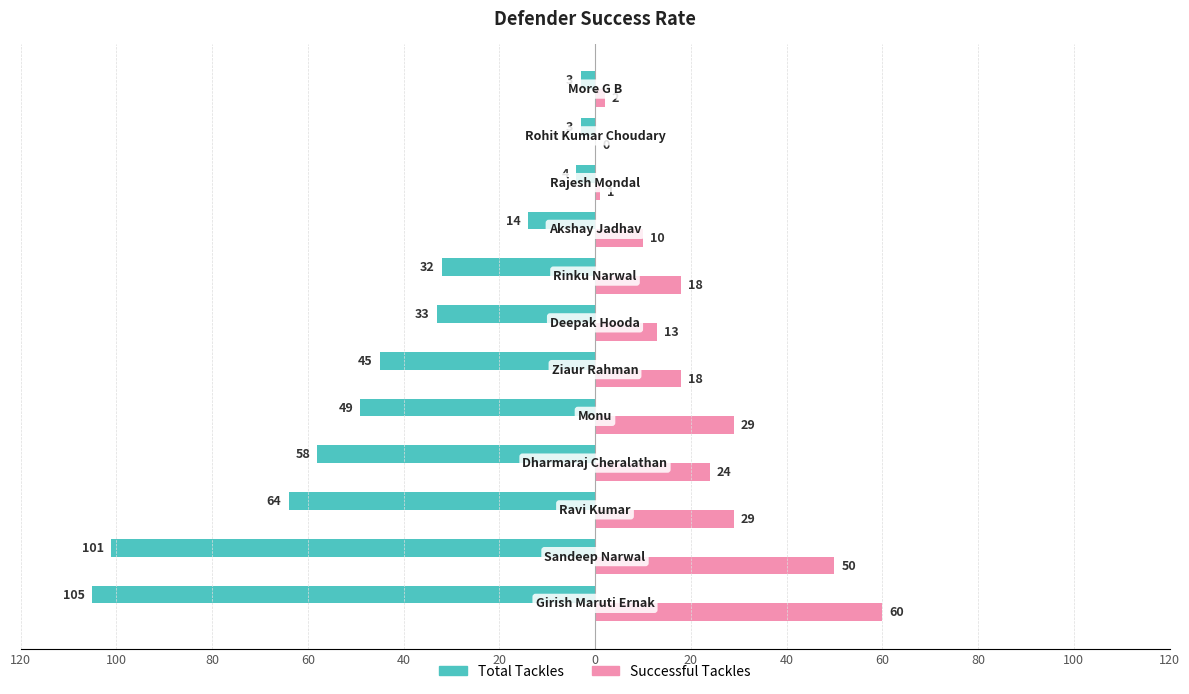

What are all the series names shown in the legend?

Total Tackles, Successful Tackles